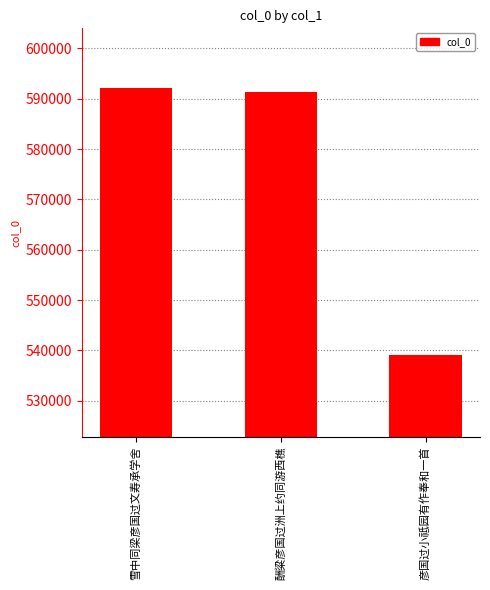

True or false: the data shows 592116 at 雪中同梁彦国过文寿承学舍.

True